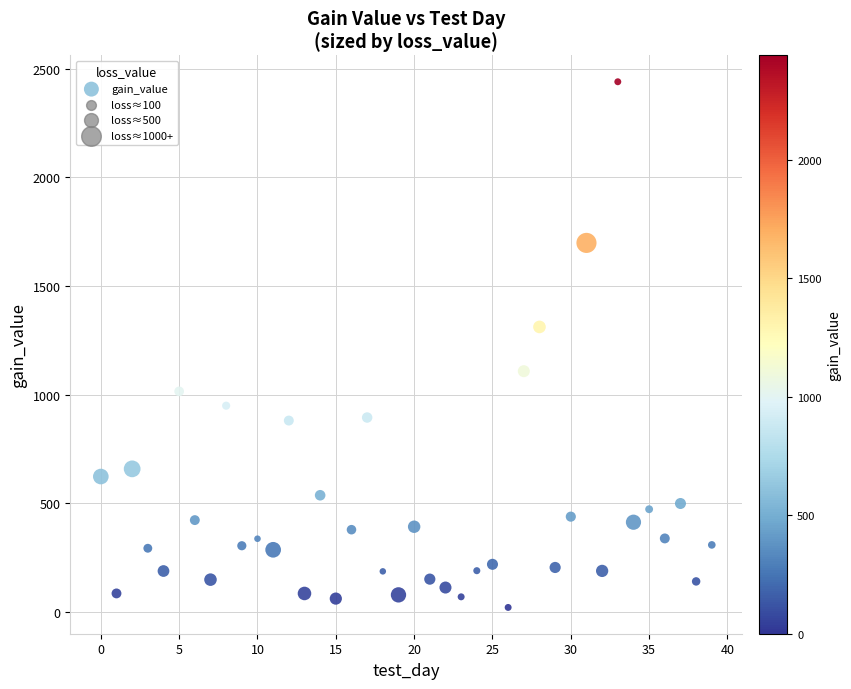

What Y value in the scatter plot is closest to 1230?

1311.6